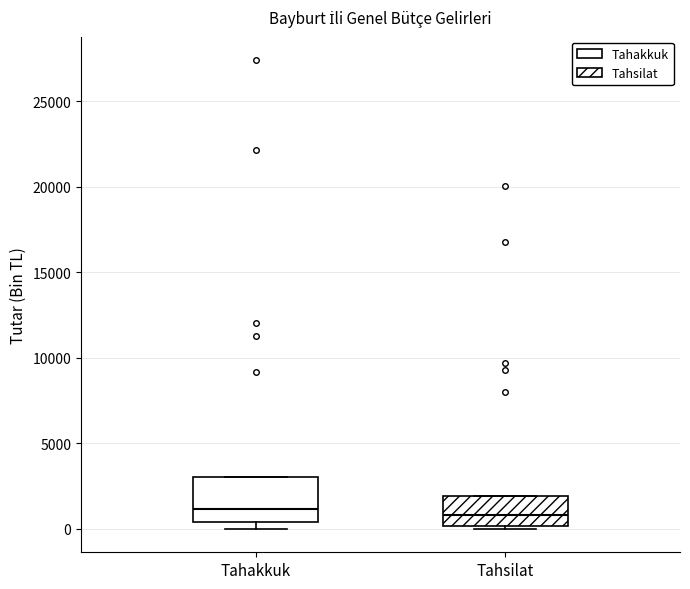

Reading left to right, read every box against the y-axis: the position of its median line, the range the box covers, and the ends of its whiskers. The values are not printed on the chart, so give them approximately, as read against the axis.

Tahakkuk: median 1000, box 500 to 3000, whiskers 0 to 3000
Tahsilat: median 1000, box 0 to 2000, whiskers 0 (just below the box's lower edge) to 2000